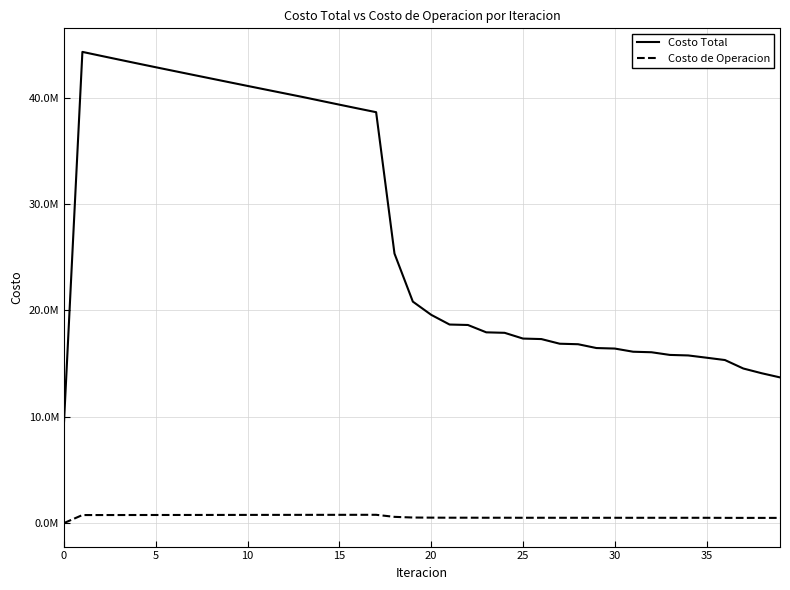

What are all the series names shown in the legend?

Costo Total, Costo de Operacion